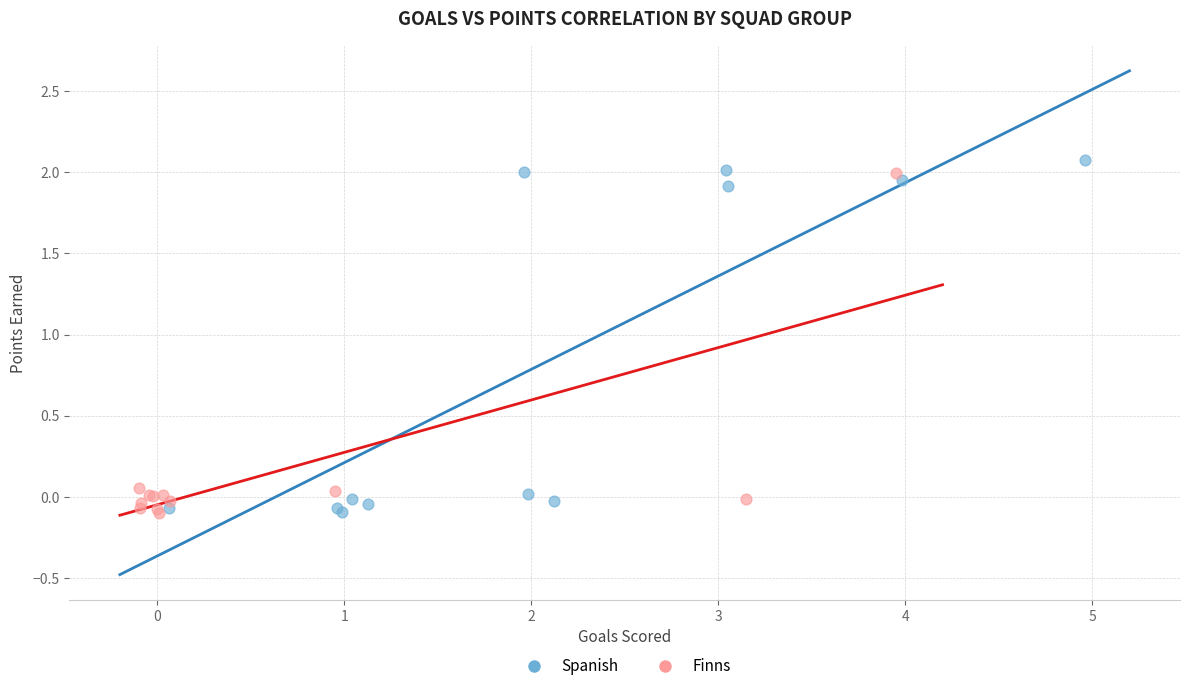

Which series has the widest spread of Y values?

Spanish